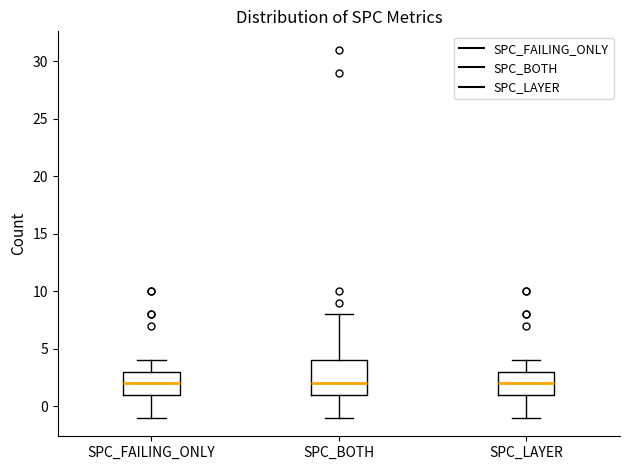

Reading left to right, read every box against the y-axis: the position of its median line, the range the box covers, and the ends of its whiskers. The values are not printed on the chart, so give them approximately, as read against the axis.

SPC_FAILING_ONLY: median 2, box 1 to 3, whiskers -1 to 4
SPC_BOTH: median 2, box 1 to 4, whiskers -1 to 8
SPC_LAYER: median 2, box 1 to 3, whiskers -1 to 4